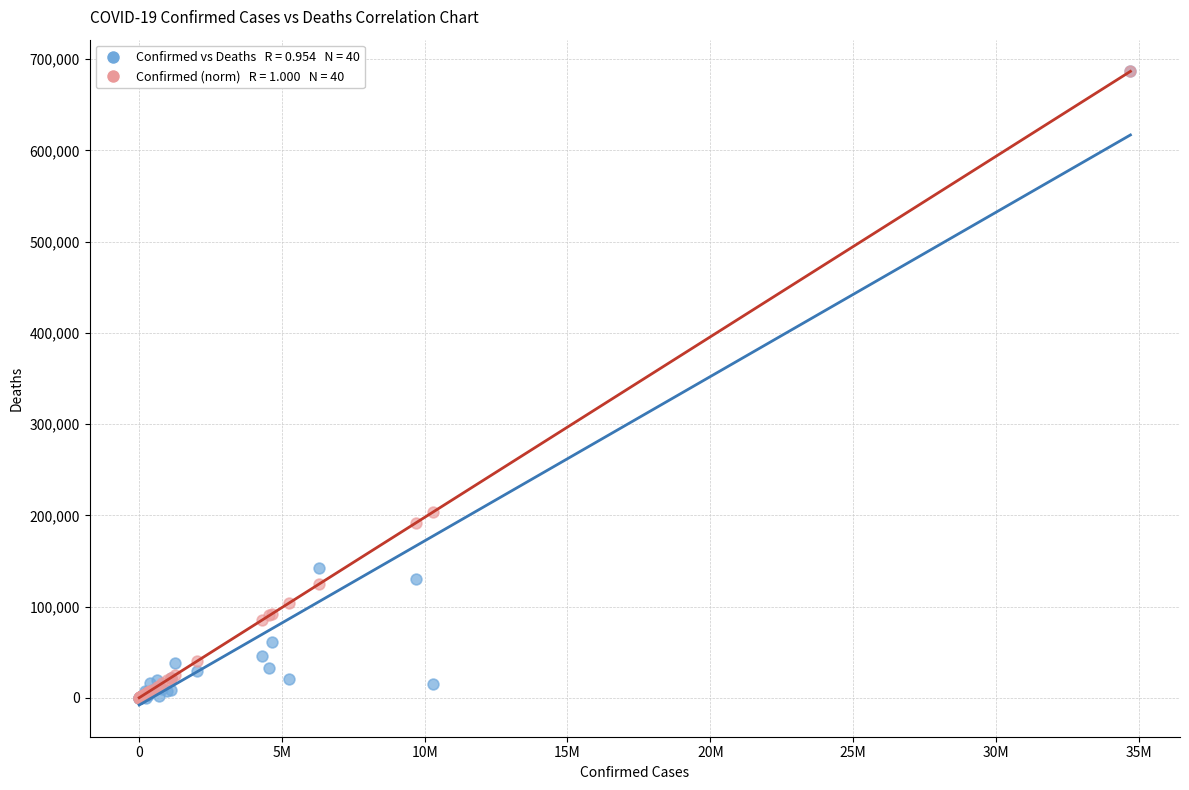

Across all series, what Y value is closest to 343363?

203311.3